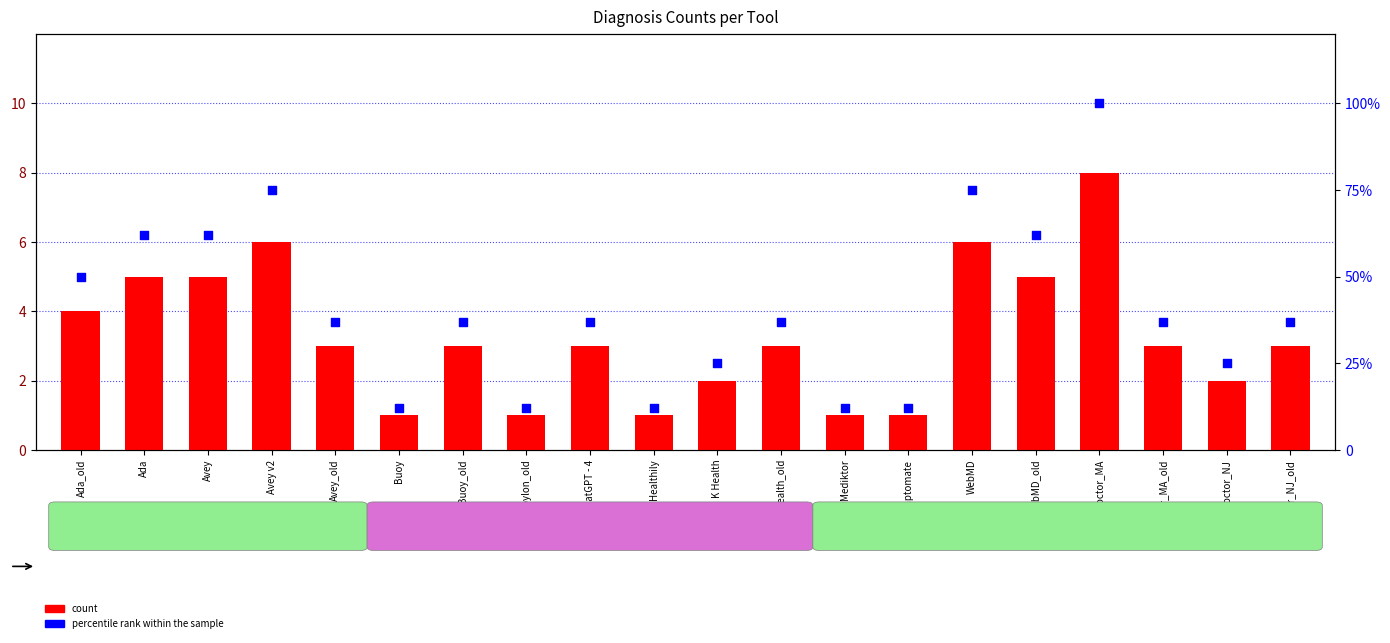

At which category is the sum across all series the highest?

doctor_MA